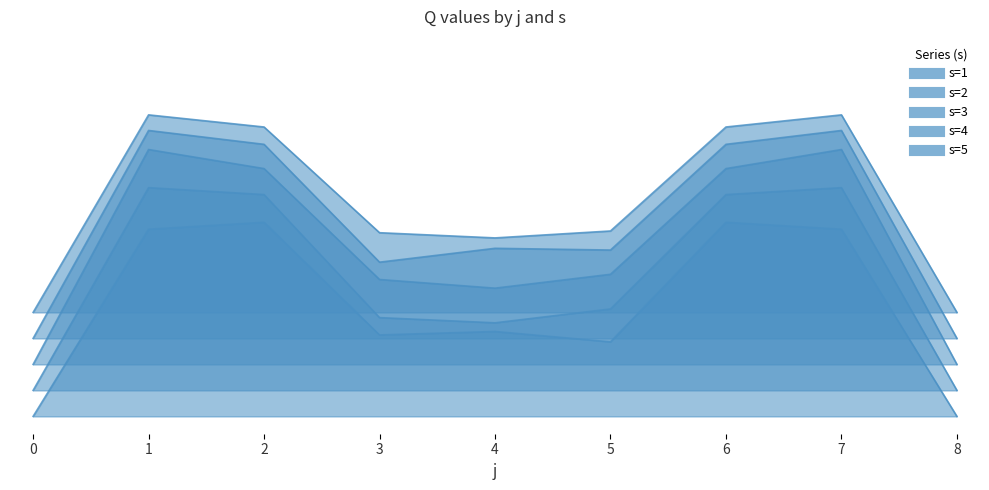

How many lines are shown in the chart?

5